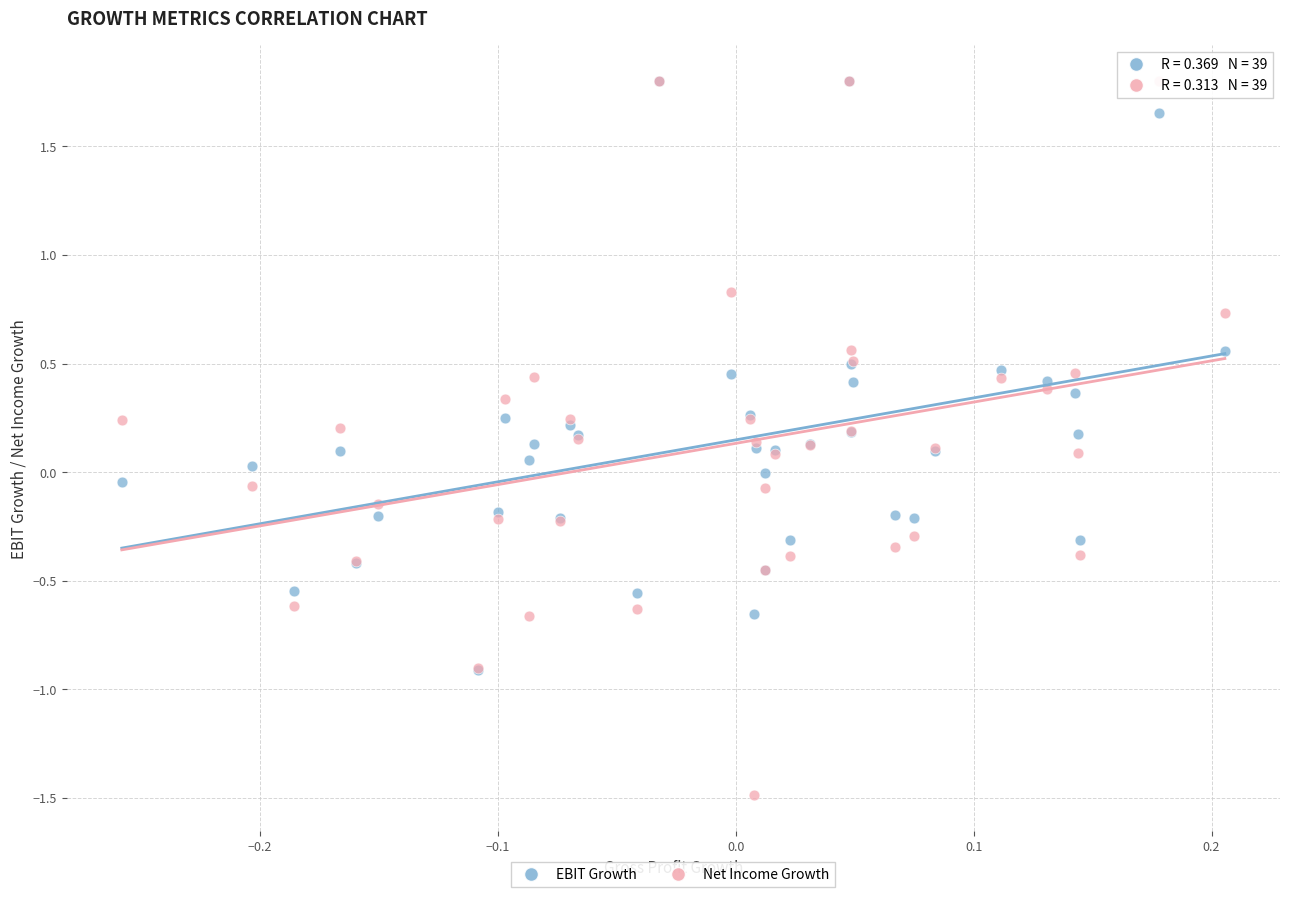

What are all the series names shown in the legend?

EBIT Growth, Net Income Growth